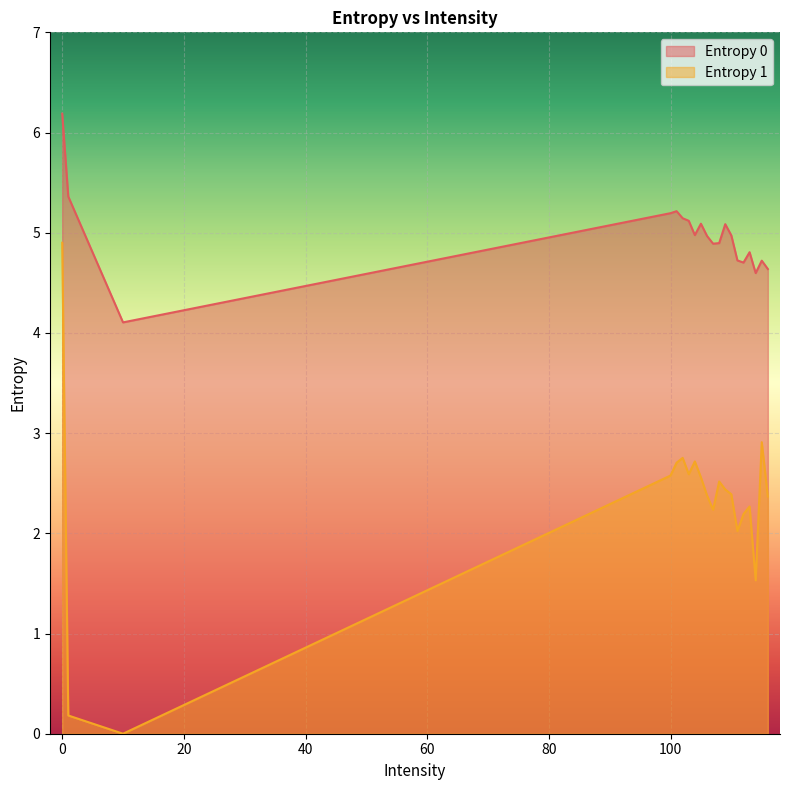

What is the value of the Entropy 1 point at the 13th from the left?

2.4